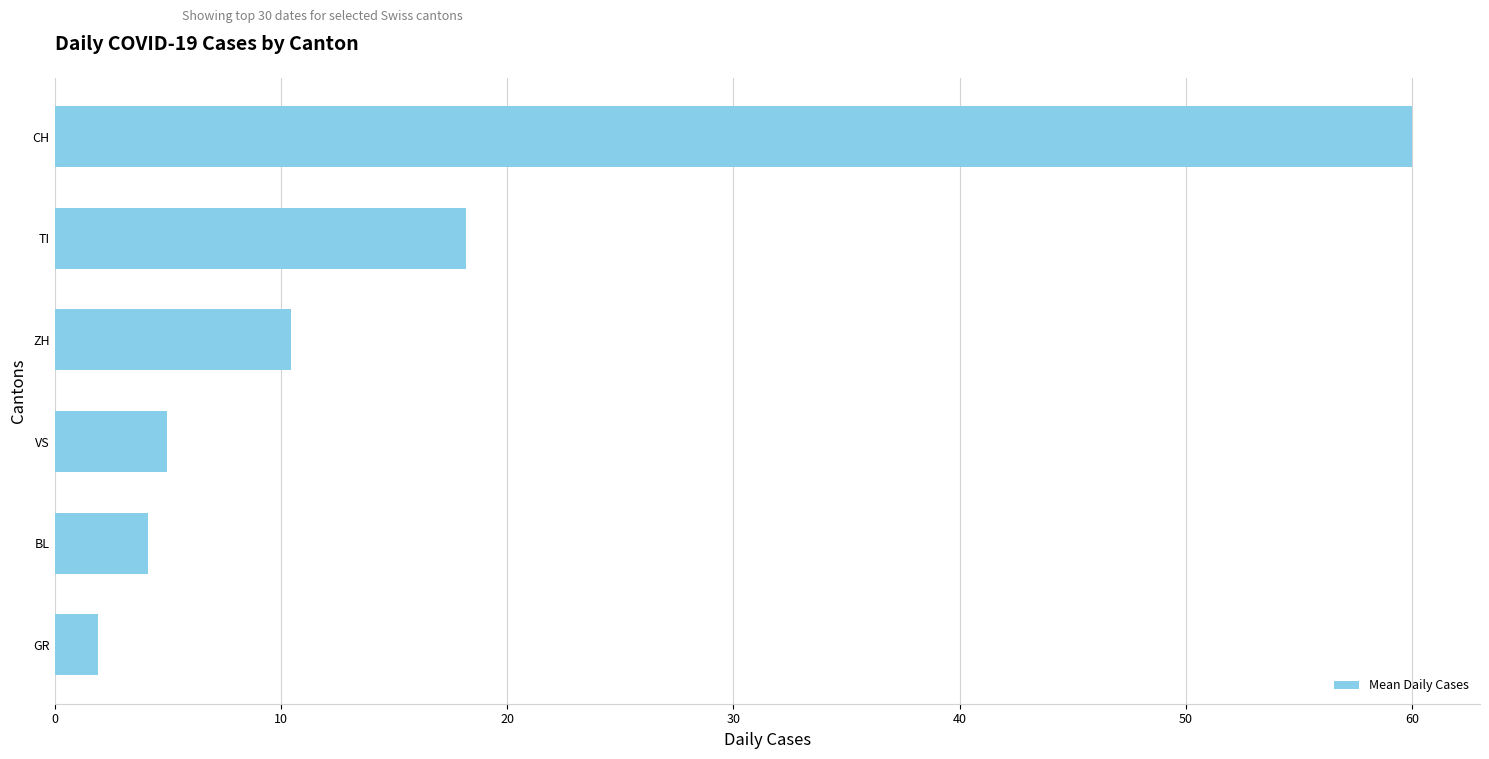

True or false: the data shows 1.9 at GR.

True